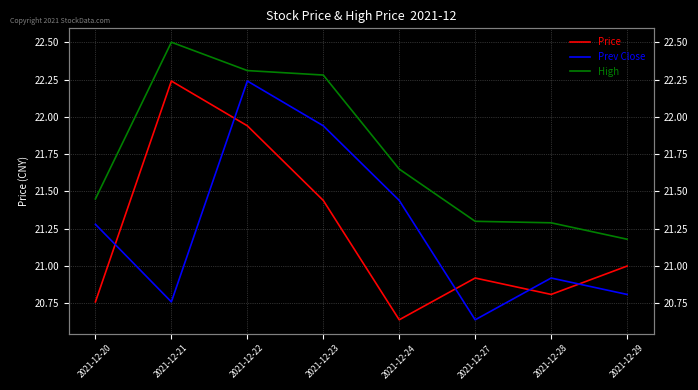

True or false: Price has more than 1 interior local peaks.

True